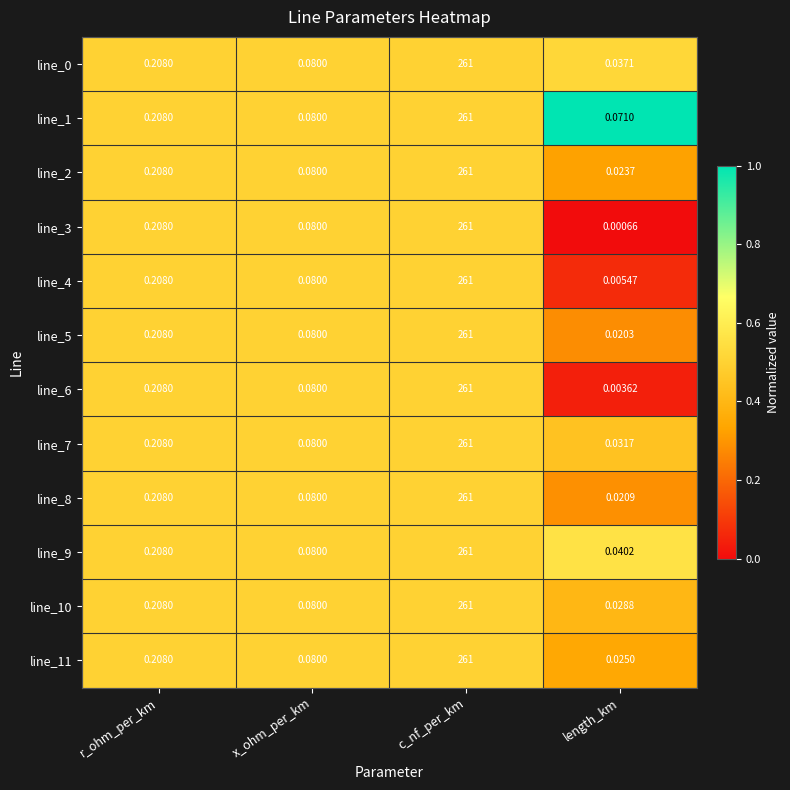

At which category is the sum across all series the highest?

c_nf_per_km